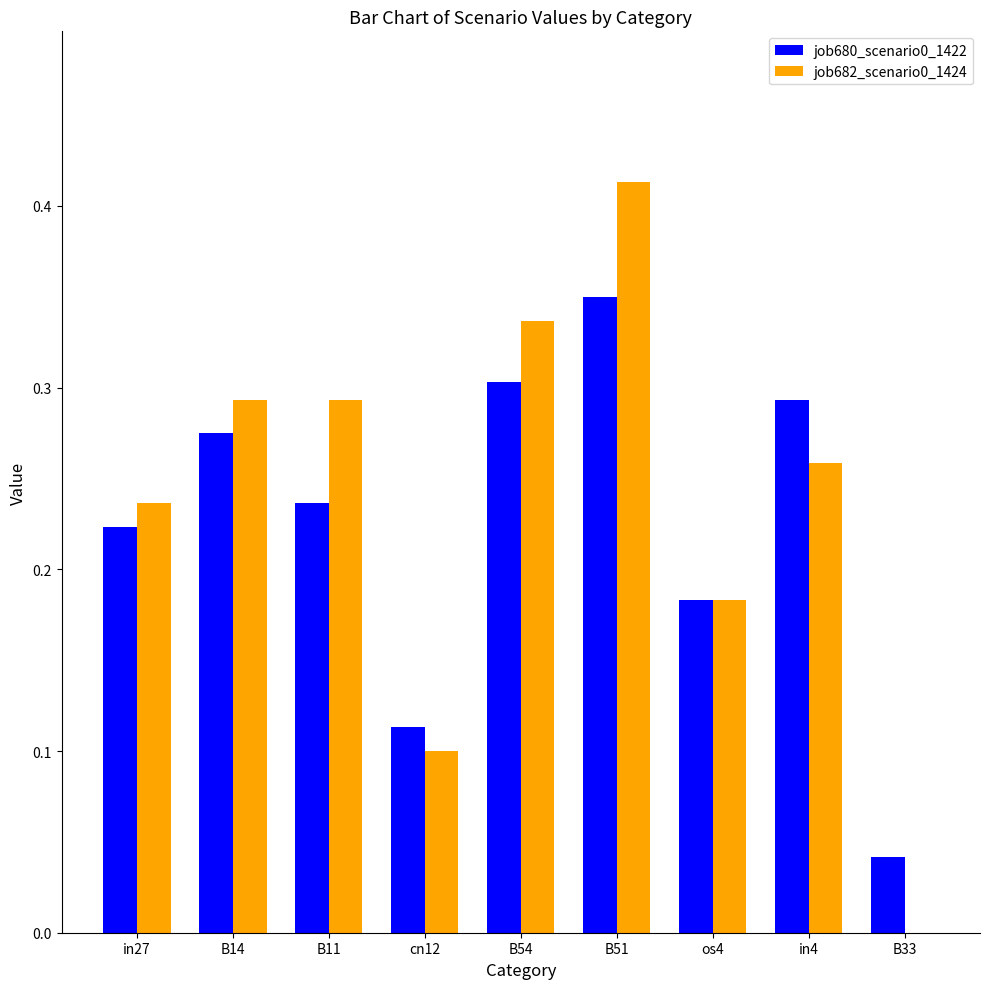

At which category is the sum across all series the highest?

B51